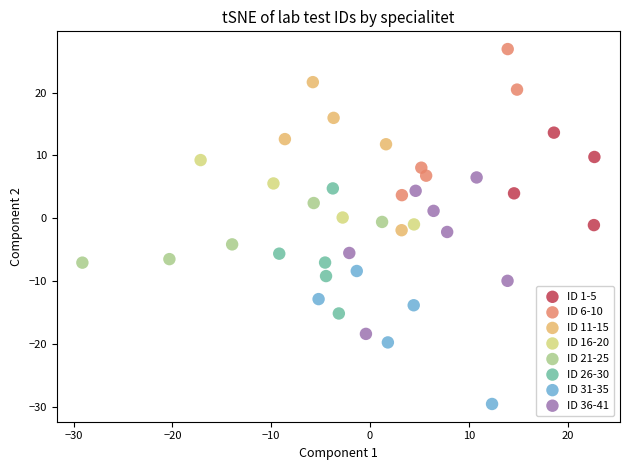

Which series reaches the maximum Y coordinate?

ID 6-10